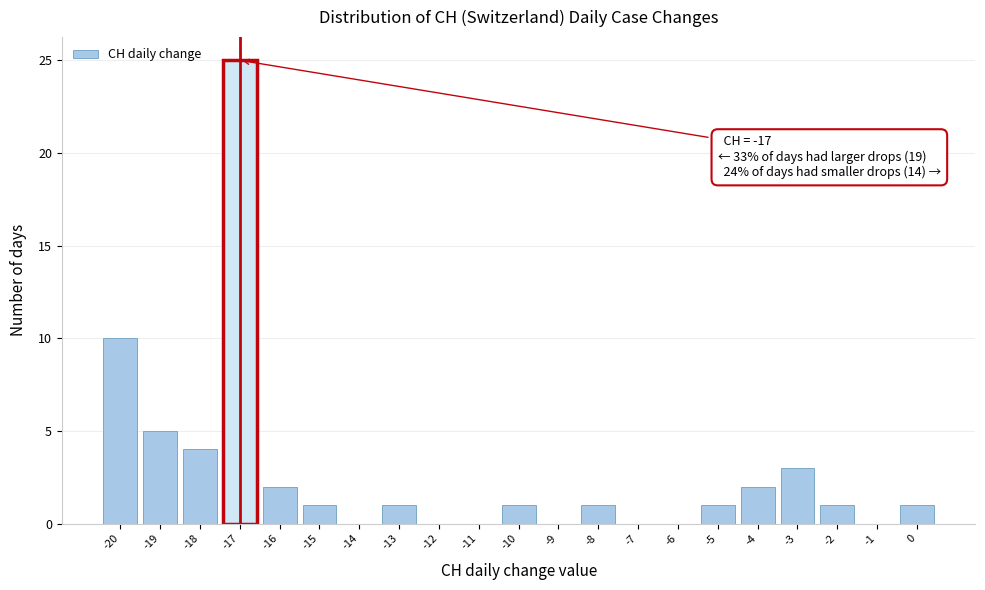

Which range on the x-axis has the tallest bar?

-17.5 to -16.5